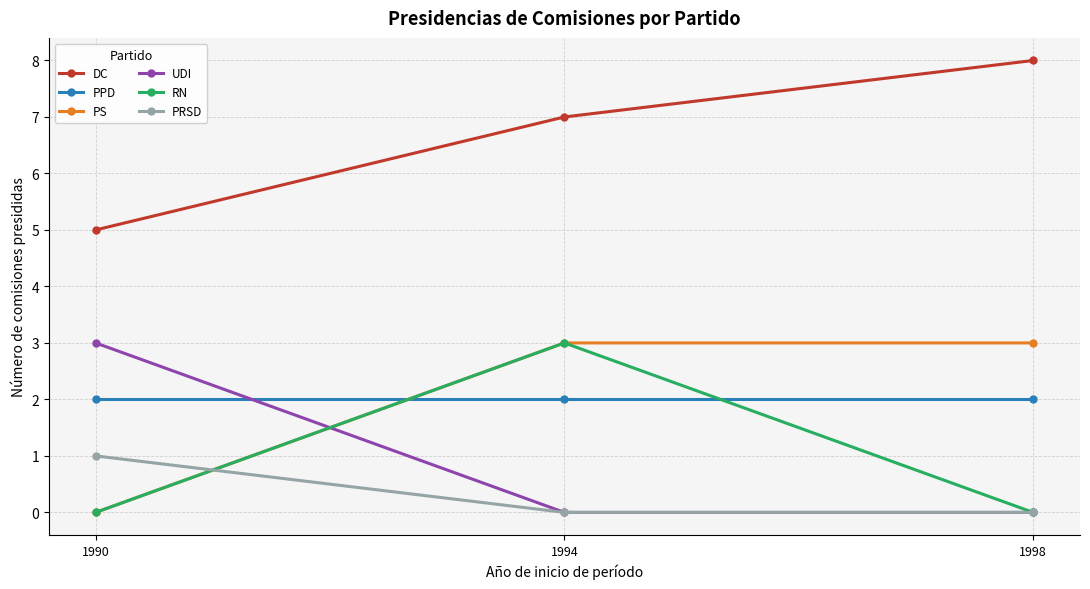

Does the chart have visible grid lines?

Yes